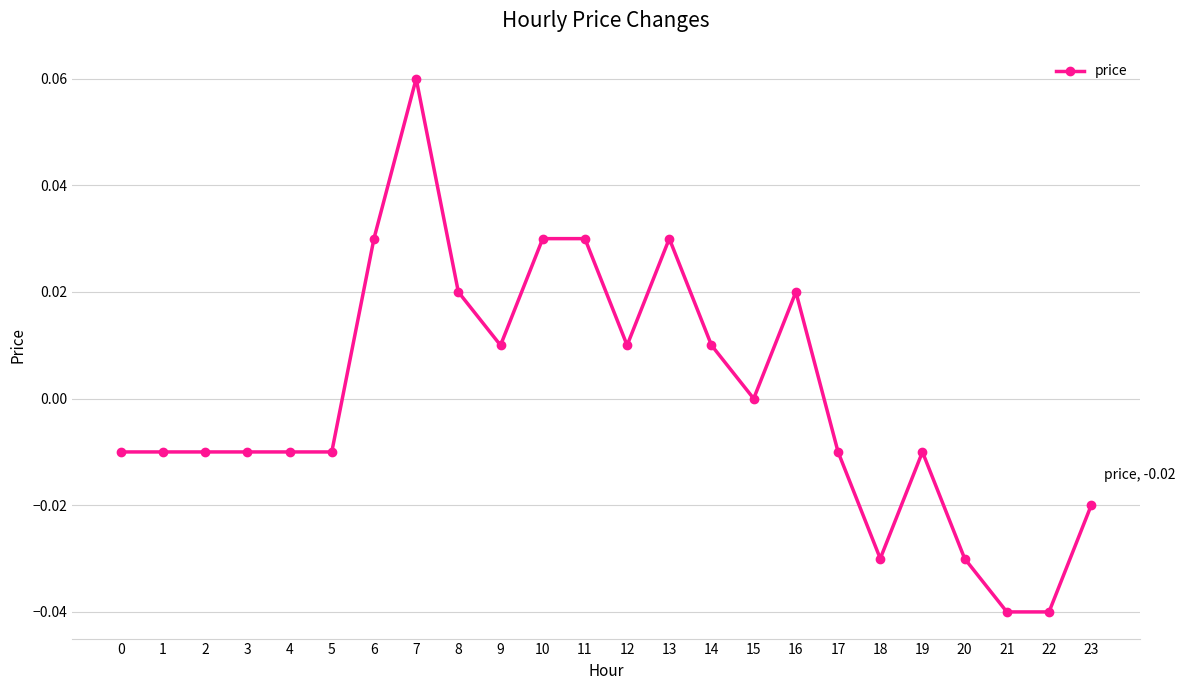

The chart shows a value of -0.0 at 22. True or false?

True